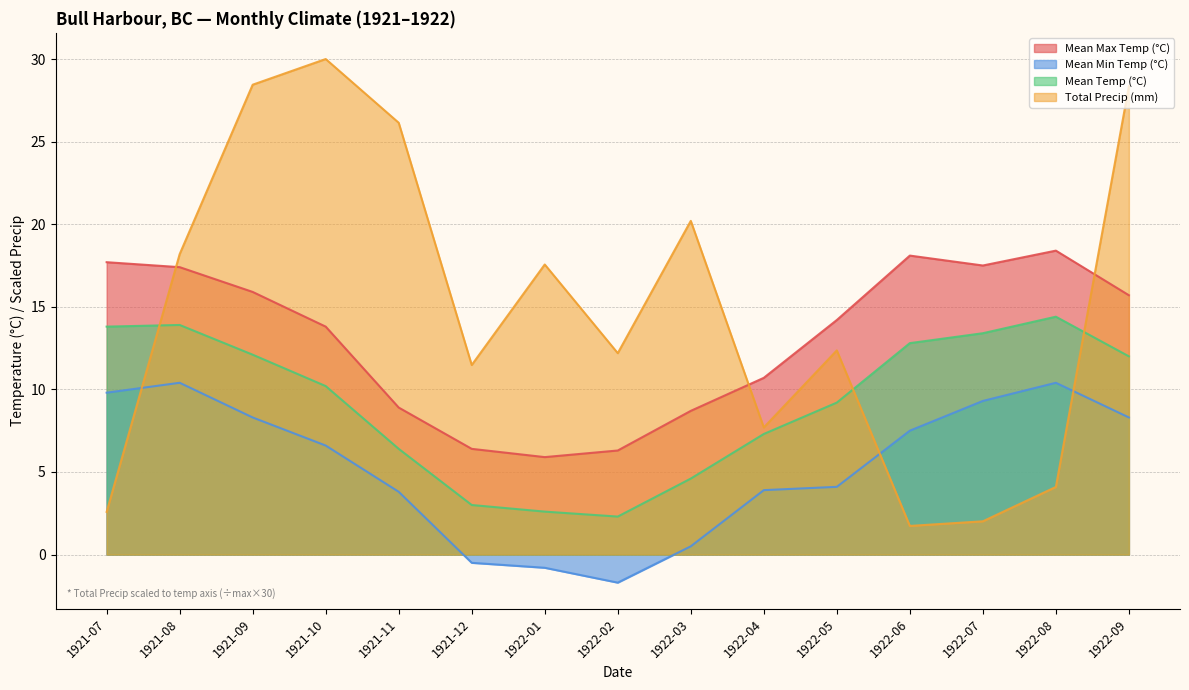

What is the label of the 6th point from the left?

1921-12